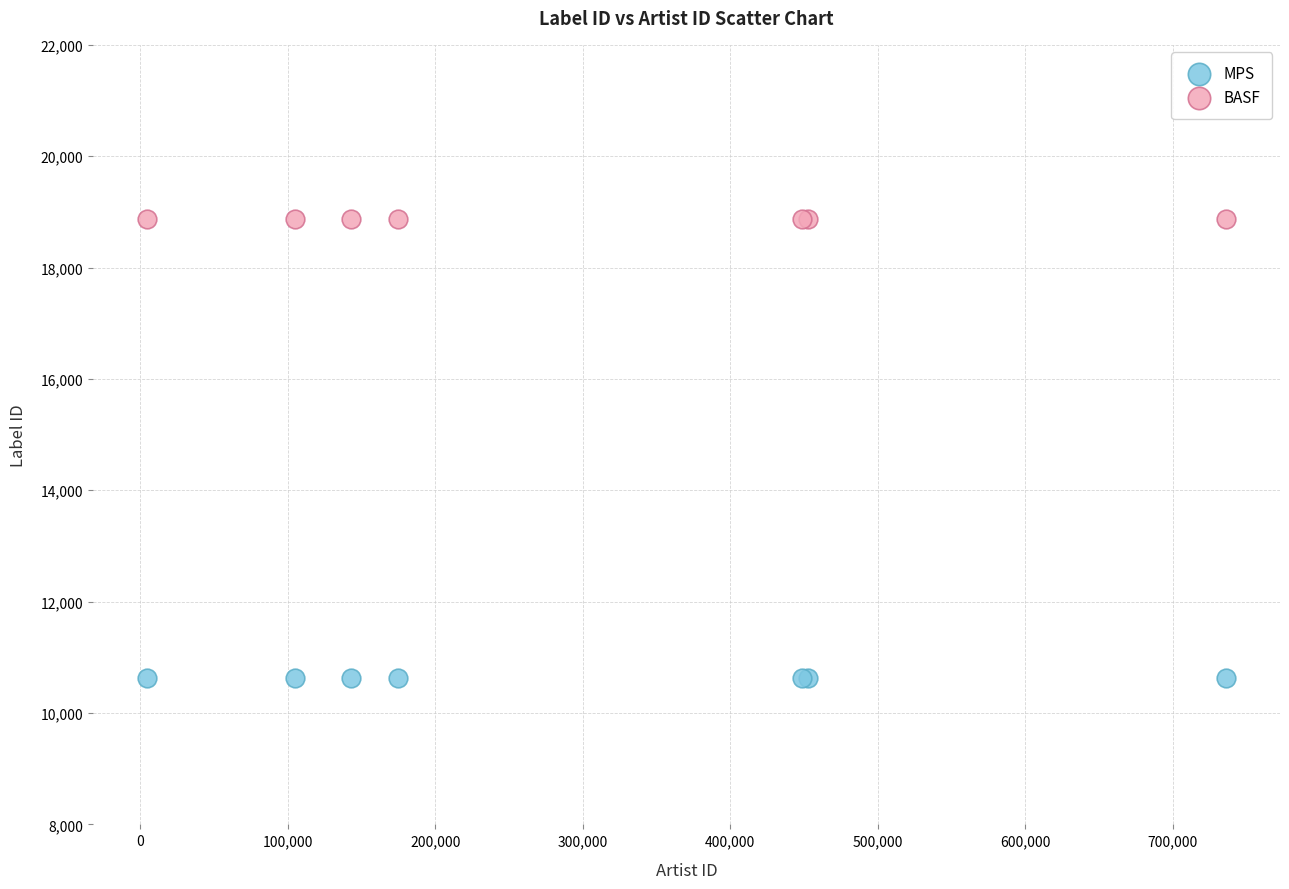

Which series contains the lowest Y value?

MPS